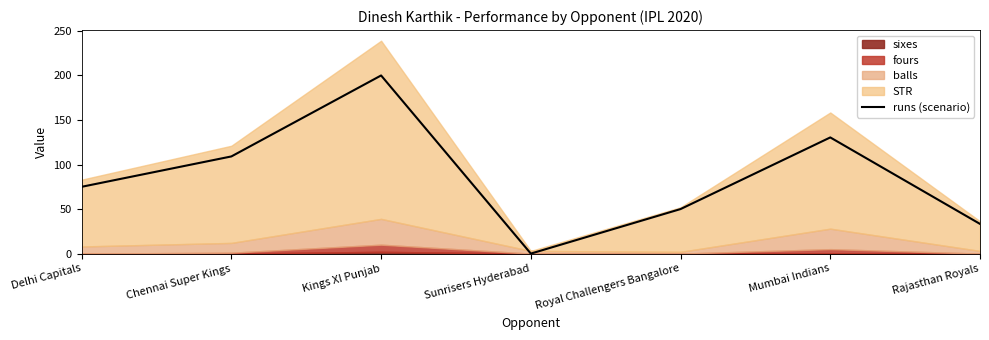

The runs (scenario) series shows 36.9 at Chennai Super Kings. True or false?

False